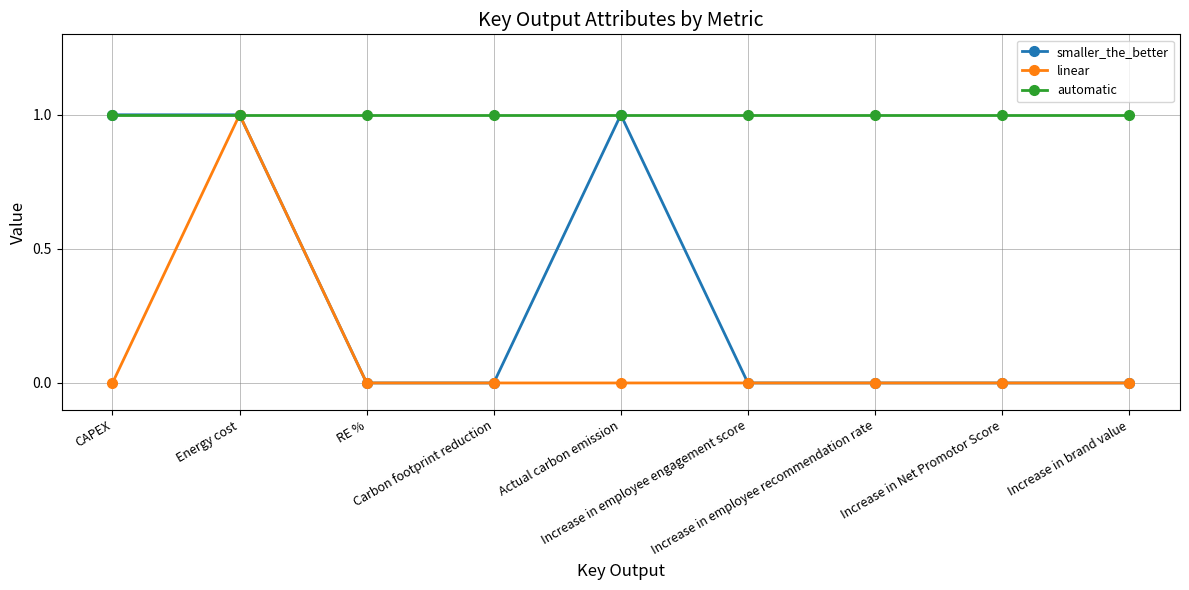

How many distinct data groups are displayed?

3